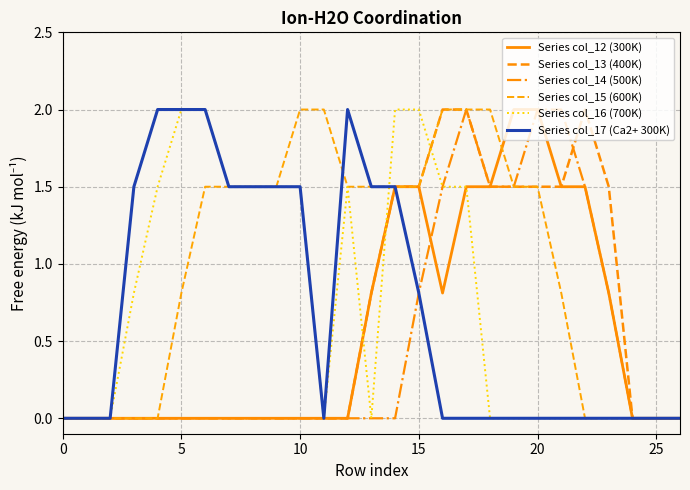

Reading left to right, extract all data points from this chart.

Series col_12 (300K): 0.0	0.0	0.0	0.0	0.0	0.0	0.0	0.0	0.0	0.0	0.0	0.0	0.0	0.8	1.5	1.5	0.8	1.5	1.5	2.0	2.0	1.5	1.5	0.8	0.0	0.0	0.0
Series col_13 (400K): 0.0	0.0	0.0	0.0	0.0	0.0	0.0	0.0	0.0	0.0	0.0	0.0	0.0	0.8	1.5	1.5	2.0	2.0	1.5	1.5	1.5	1.5	2.0	1.5	0.0	0.0	0.0
Series col_14 (500K): 0.0	0.0	0.0	0.0	0.0	0.0	0.0	0.0	0.0	0.0	0.0	0.0	0.0	0.0	0.0	0.8	1.5	2.0	1.5	1.5	2.0	2.0	1.5	0.8	0.0	0.0	0.0
Series col_15 (600K): 0.0	0.0	0.0	0.0	0.0	0.8	1.5	1.5	1.5	1.5	2.0	2.0	1.5	1.5	1.5	1.5	2.0	2.0	2.0	1.5	1.5	0.8	0.0	0.0	0.0	0.0	0.0
Series col_16 (700K): 0.0	0.0	0.0	0.8	1.5	2.0	2.0	1.5	1.5	1.5	1.5	0.0	1.5	0.0	2.0	2.0	1.5	1.5	0.0	0.0	0.0	0.0	0.0	0.0	0.0	0.0	0.0
Series col_17 (Ca2+ 300K): 0.0	0.0	0.0	1.5	2.0	2.0	2.0	1.5	1.5	1.5	1.5	0.0	2.0	1.5	1.5	0.8	0.0	0.0	0.0	0.0	0.0	0.0	0.0	0.0	0.0	0.0	0.0